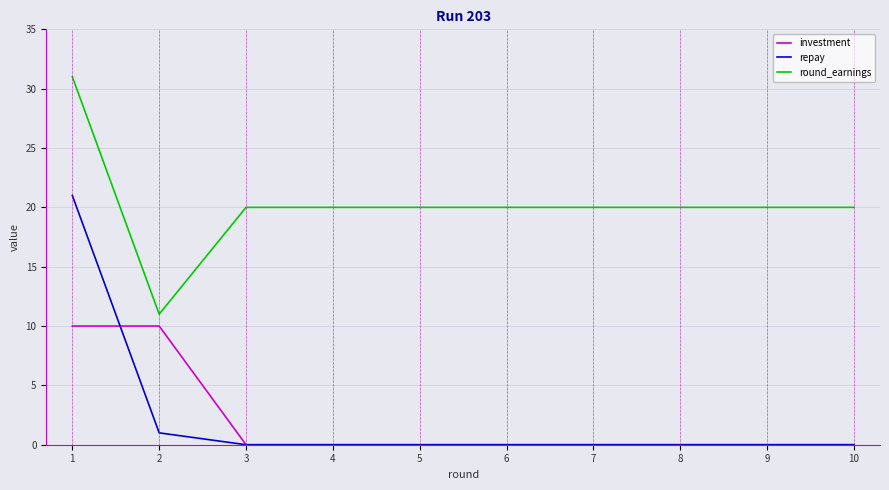

What is the difference between the maximum and minimum values in the round_earnings series?

20